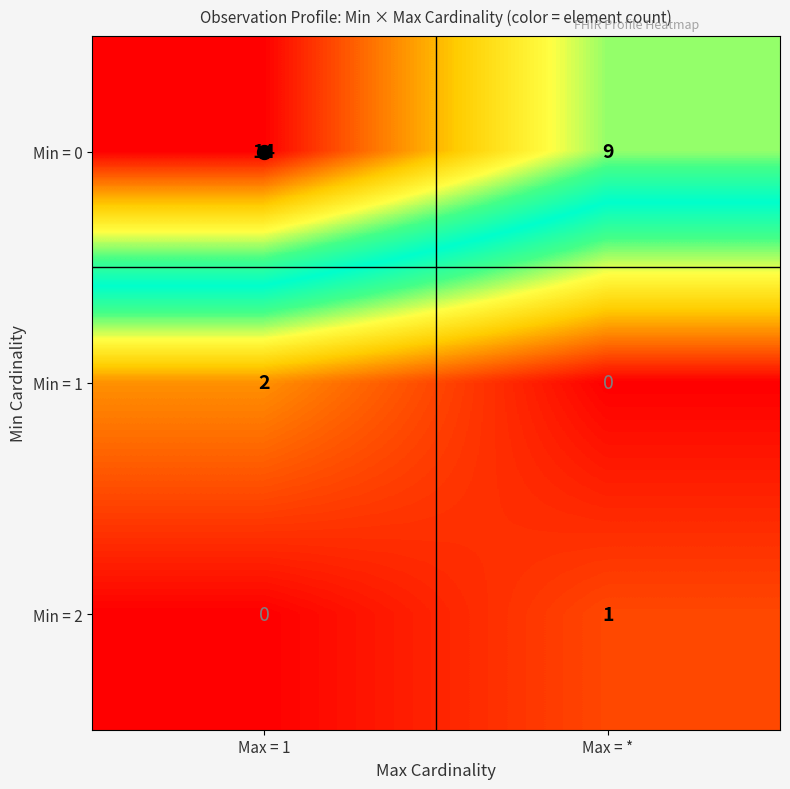

Count the number of categories in the chart.

2